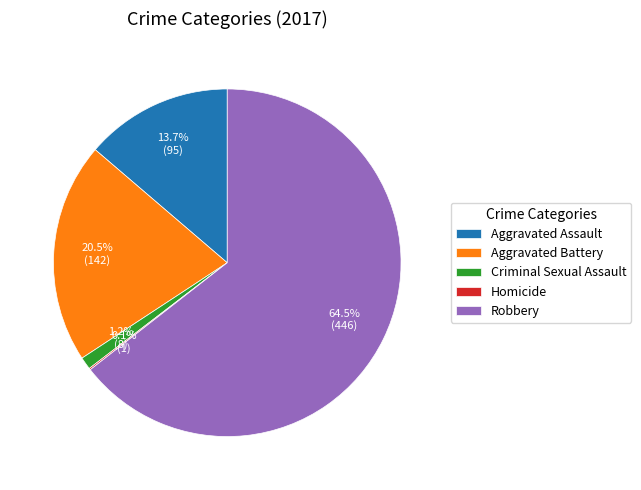

Combined, what portion of the pie is Aggravated Battery and Robbery?

85.0%